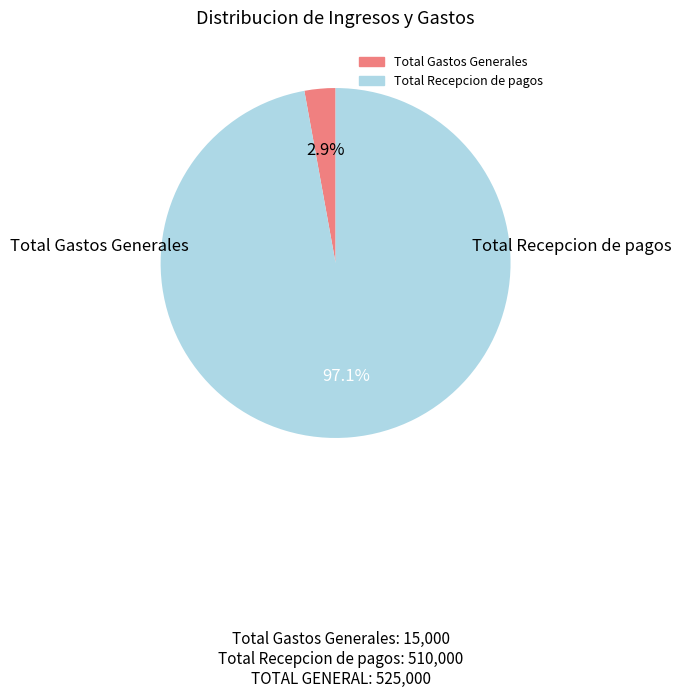

Is it true that Total Gastos Generales is 14% of the pie?

False